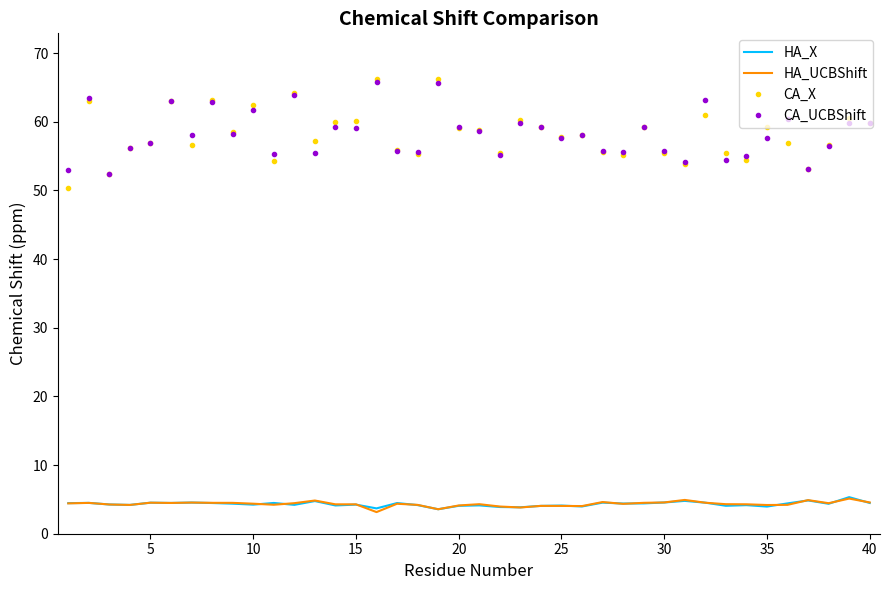

True or false: CA_X and HA_UCBShift intersect in this chart.

False